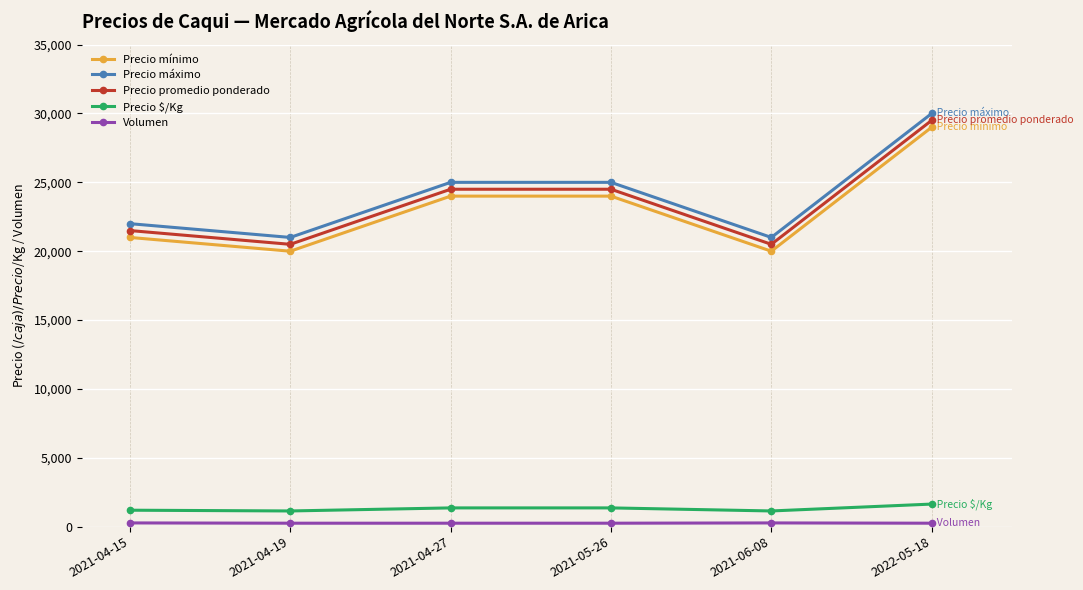

What is the sum of the Precio promedio ponderado values at 2021-04-15 and 2021-04-27?

46000